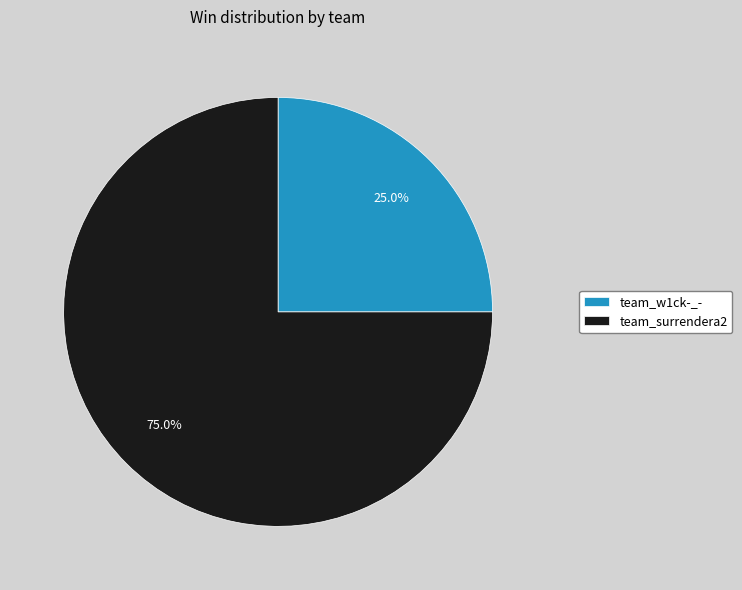

The team_w1ck-_- slice represents 25% of the pie. True or false?

True